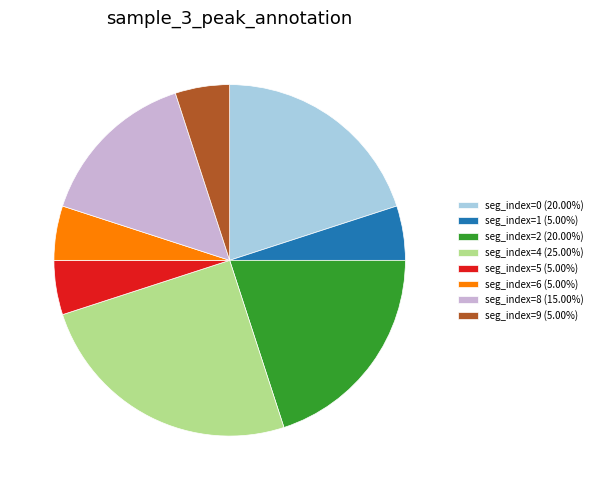

Do seg_index=9 (5.00%) and seg_index=8 (15.00%) together represent more than half of the pie?

No